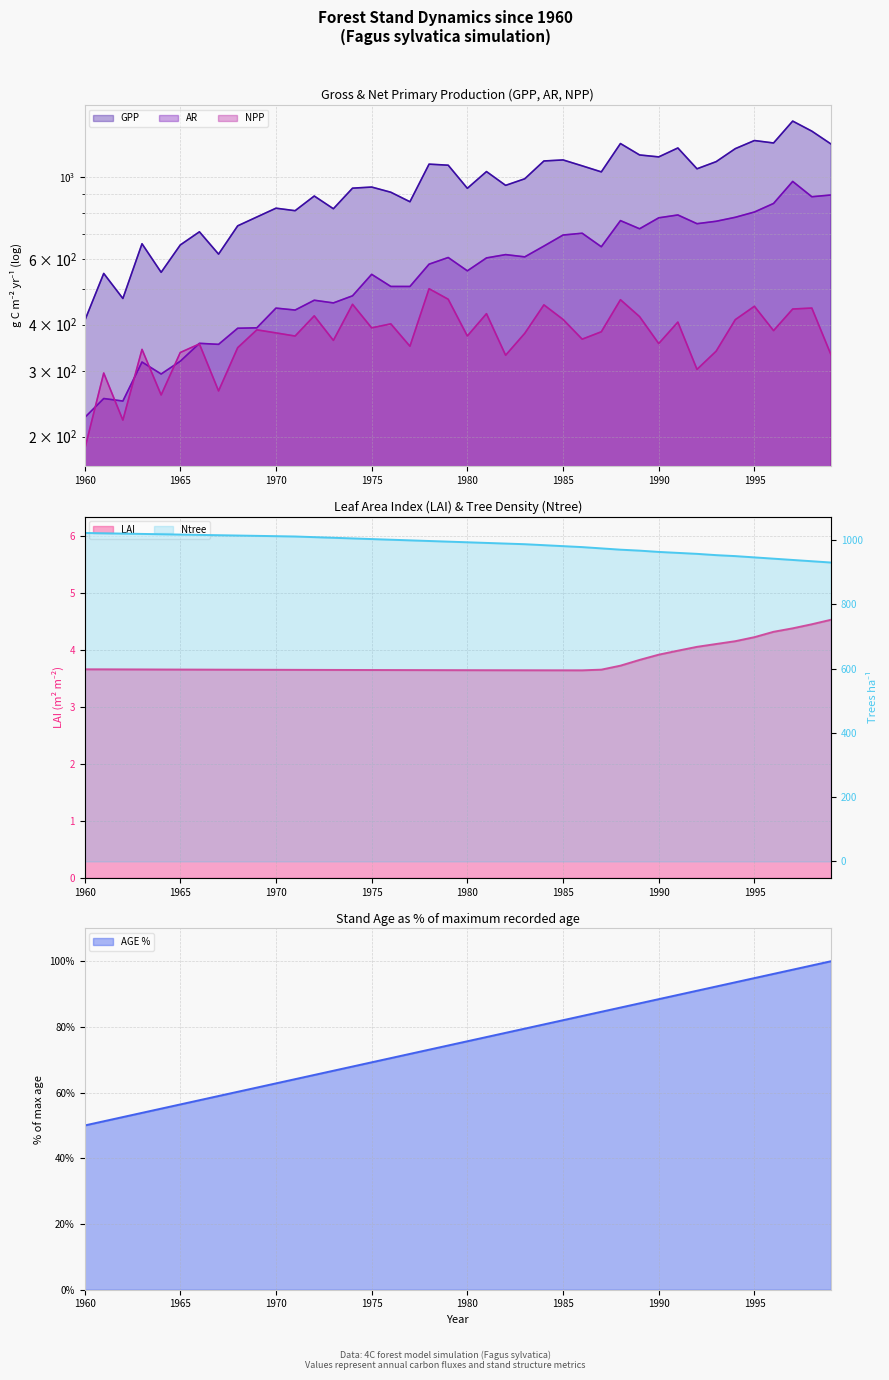

What is the difference between the second highest and second lowest values in the LAI series?

0.8